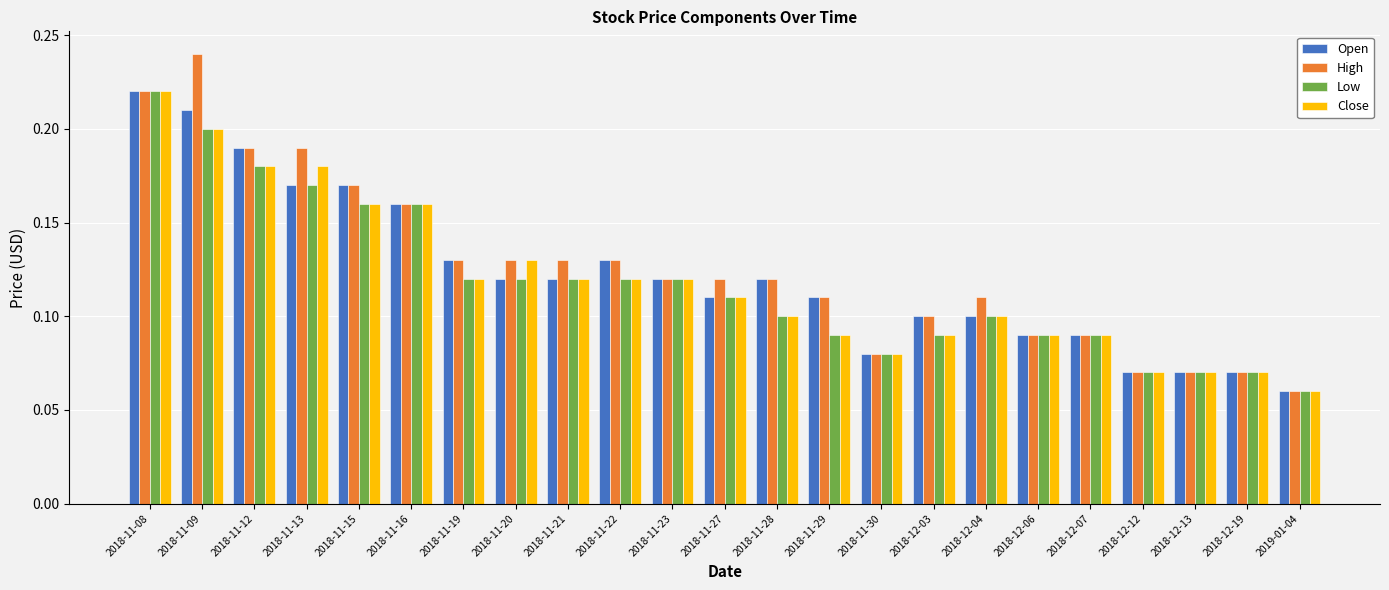

Which series has the largest range (max minus min)?

High